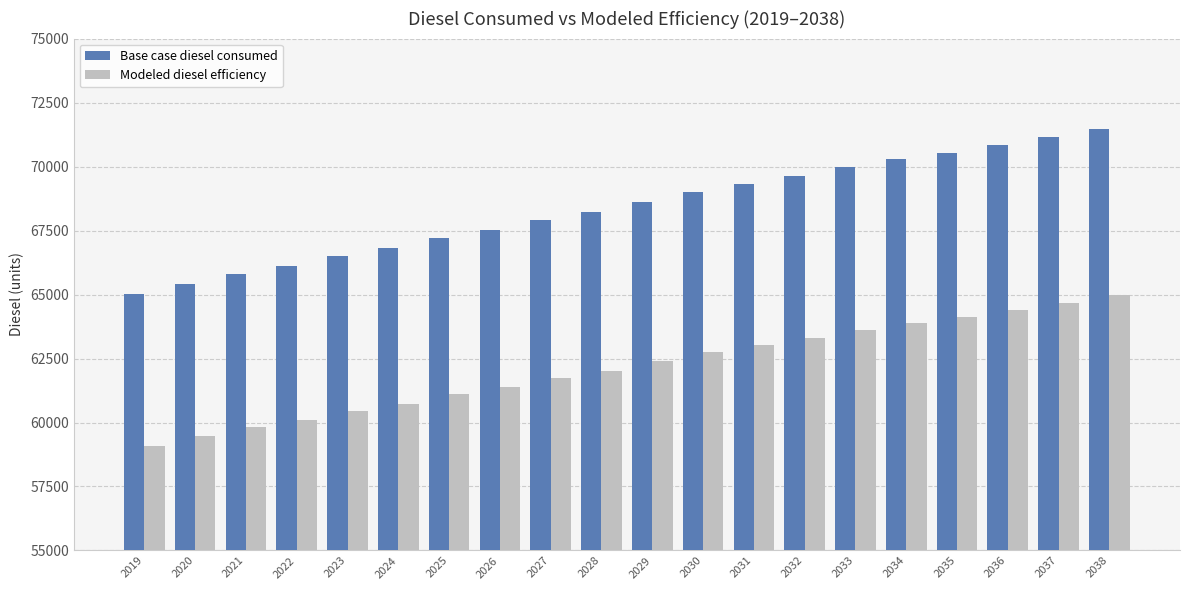

What is the difference between the Base case diesel consumed values at 2031 and 2029?

708.3